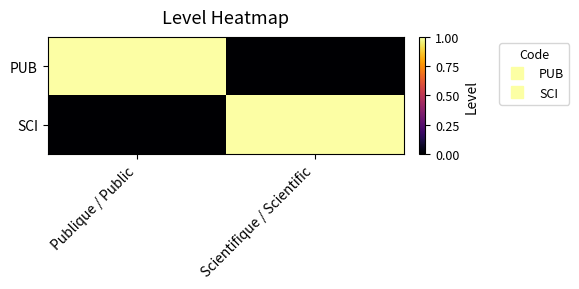

What is the difference between the highest and lowest values at Publique / Public?

1